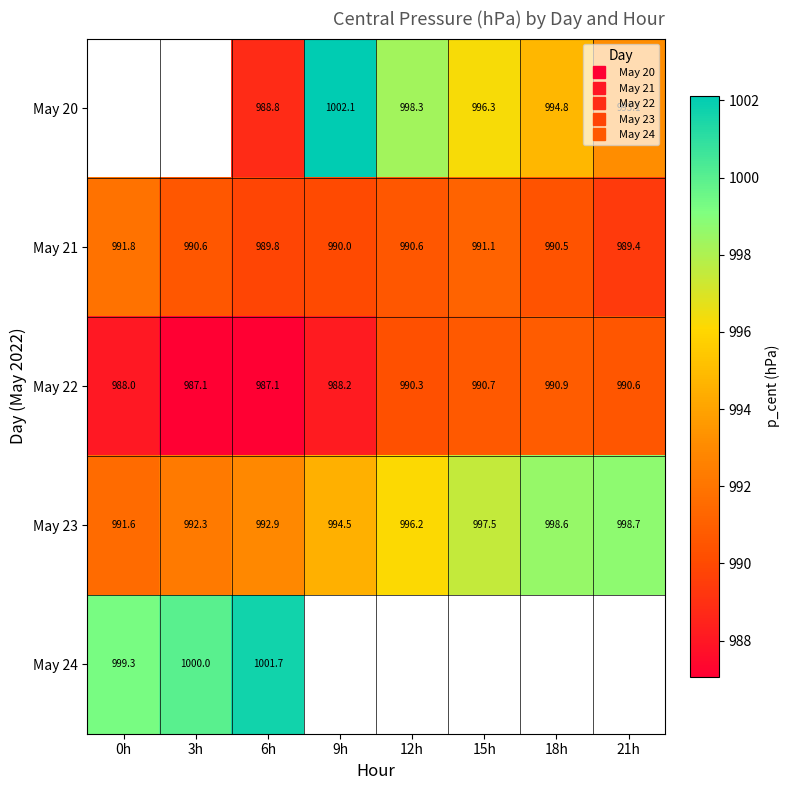

Which has a higher value, 0h or 6h?

6h